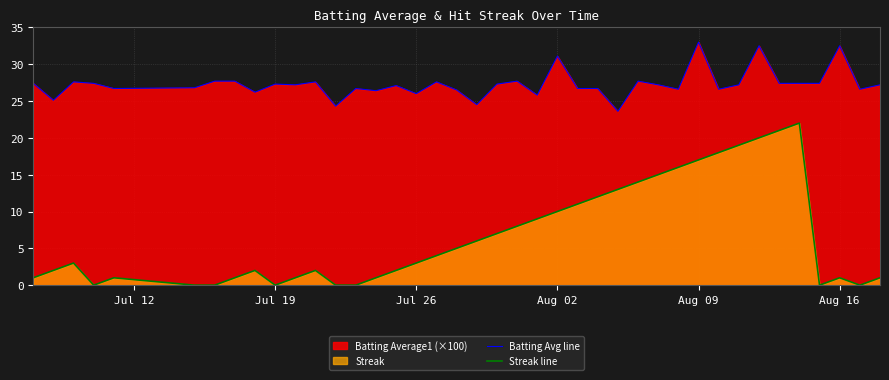

Rank the series by their maximum value, from highest to lowest.

Batting Avg line, Streak line